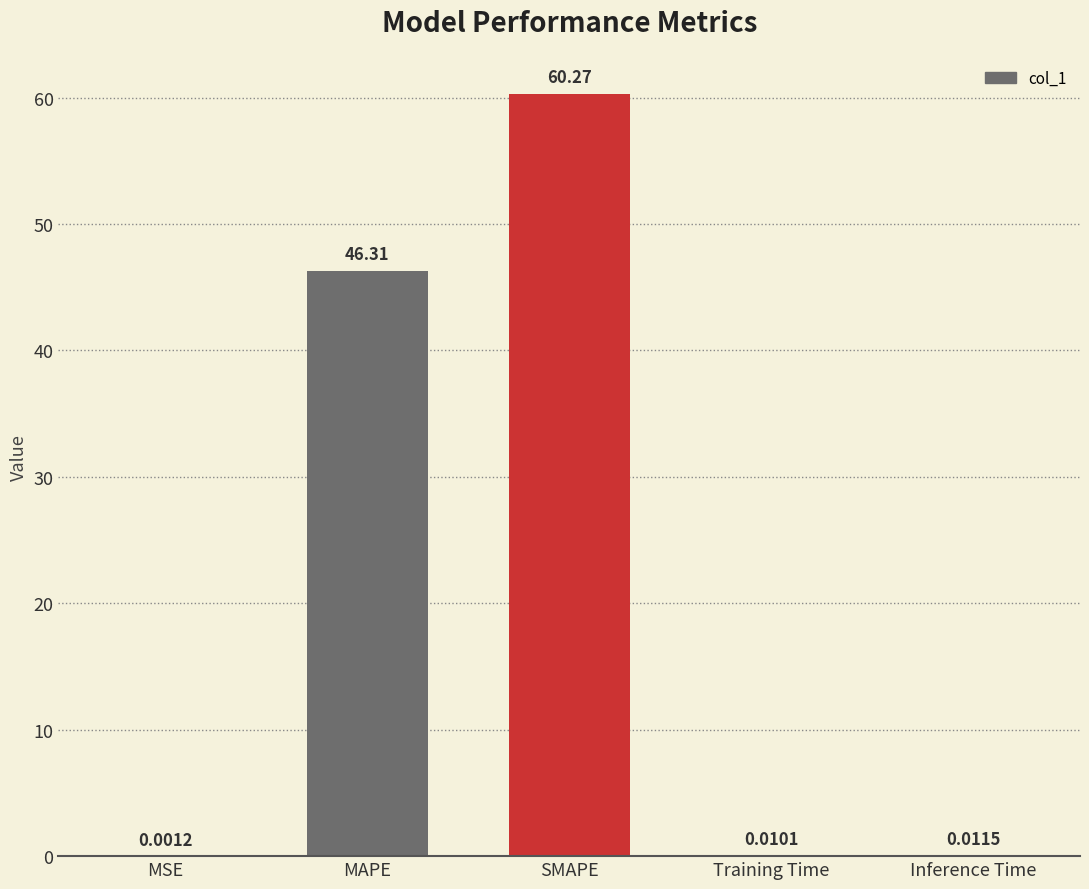

What is the greatest value displayed?

60.3